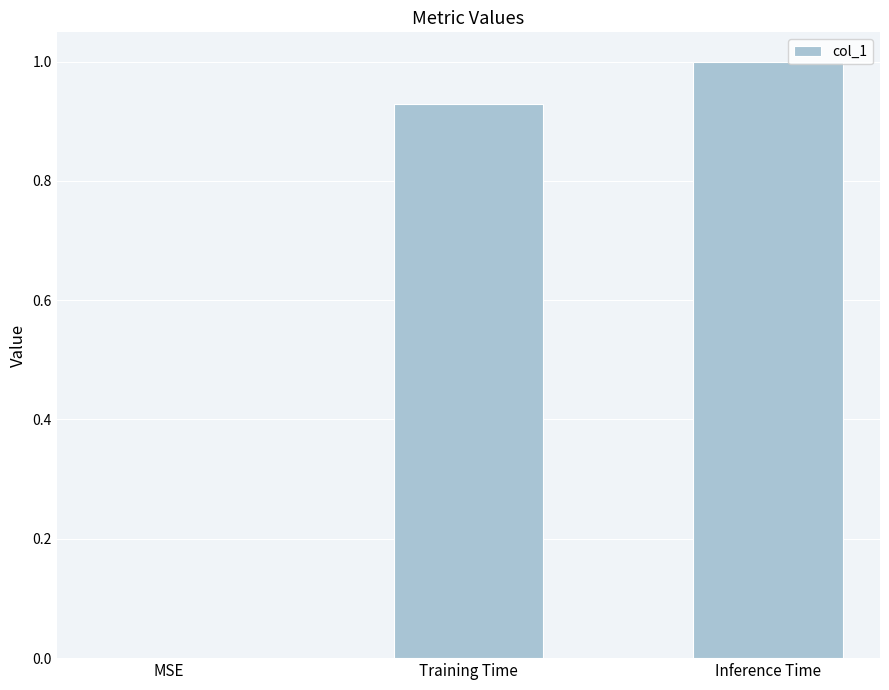

What is the average value?

0.6